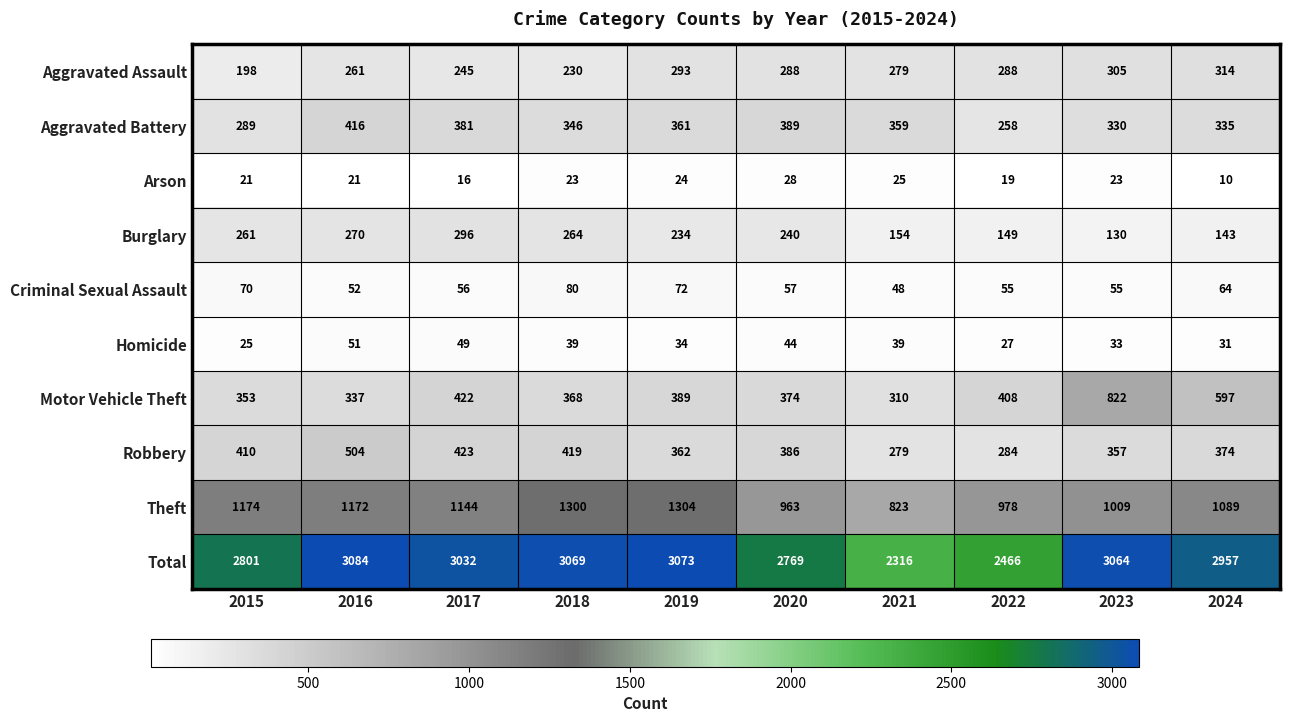

At which category is the sum across all series the highest?

2016